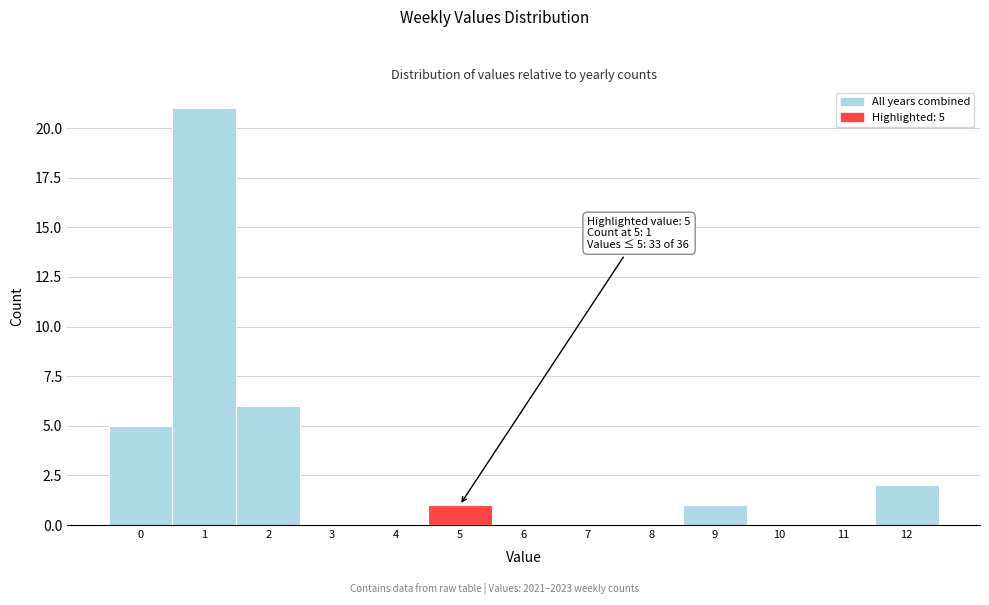

Which range on the x-axis has the tallest bar?

0.5 to 1.5